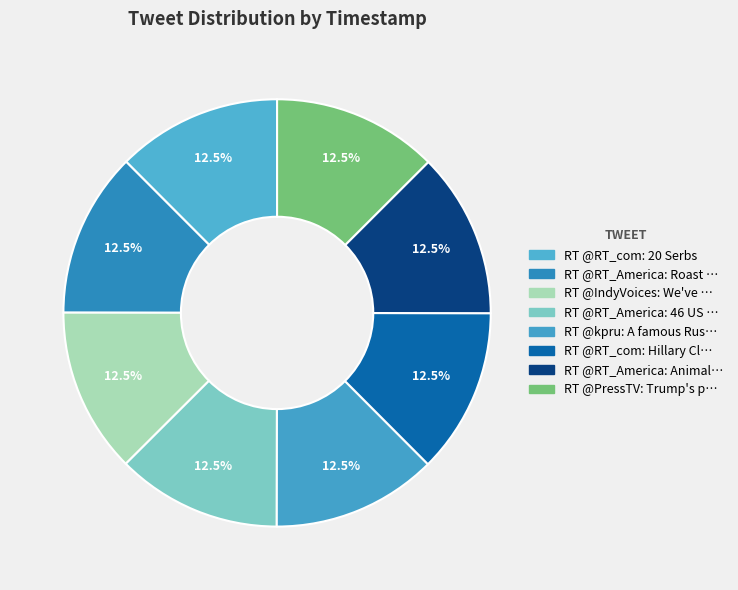

Count the number of slices in the pie.

8